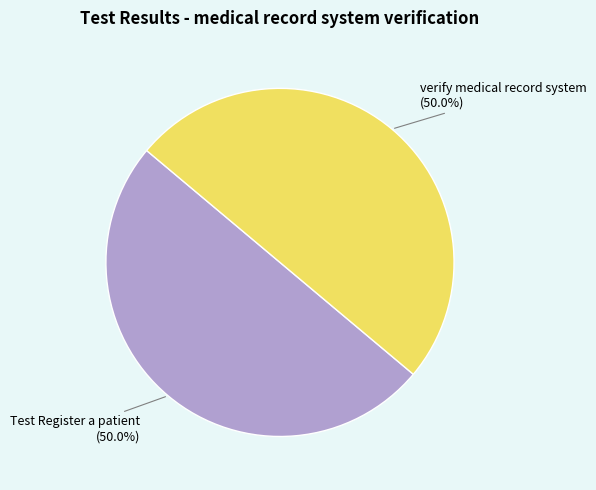

To the nearest percent, what portion does verify medical record system represent?

50%